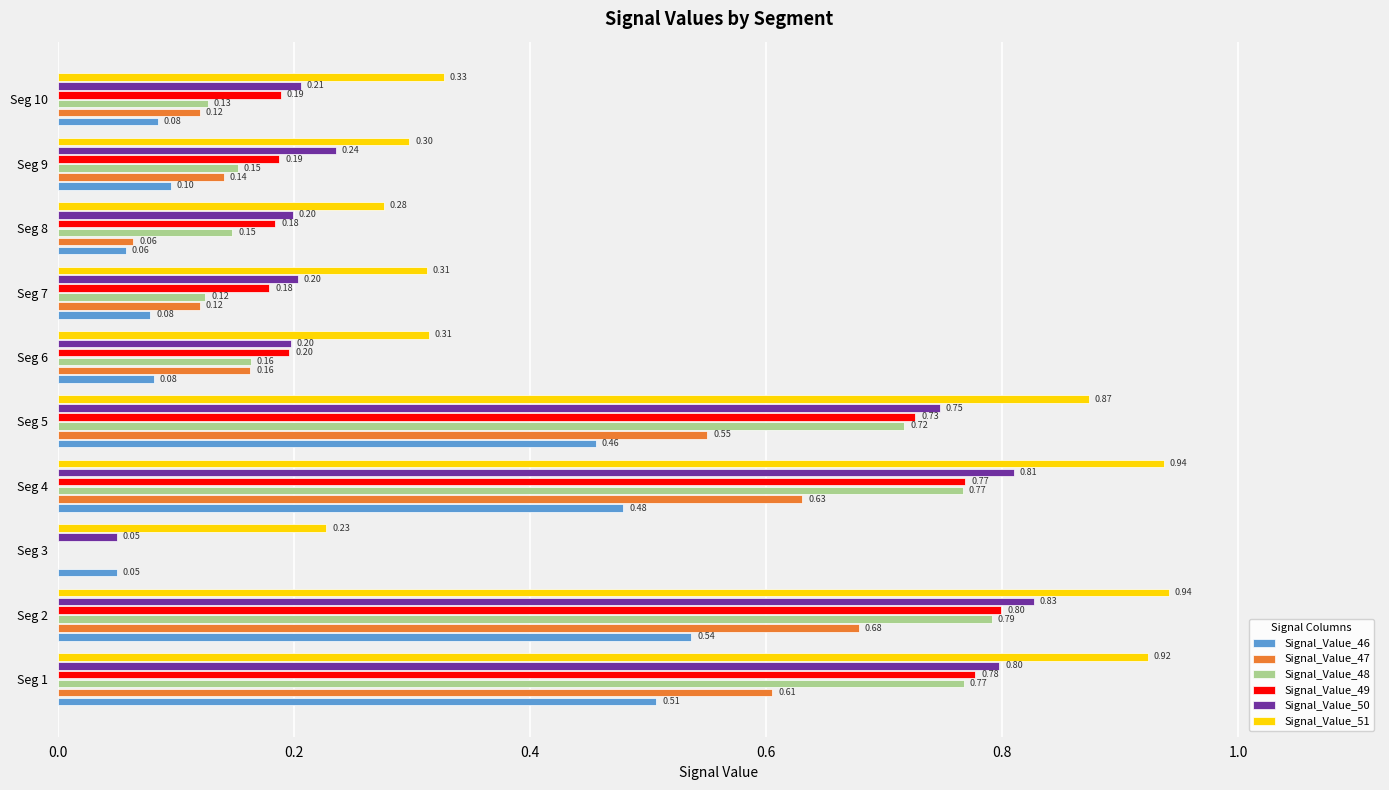

Which series changed the most between Seg 6 and Seg 8?

Signal_Value_47